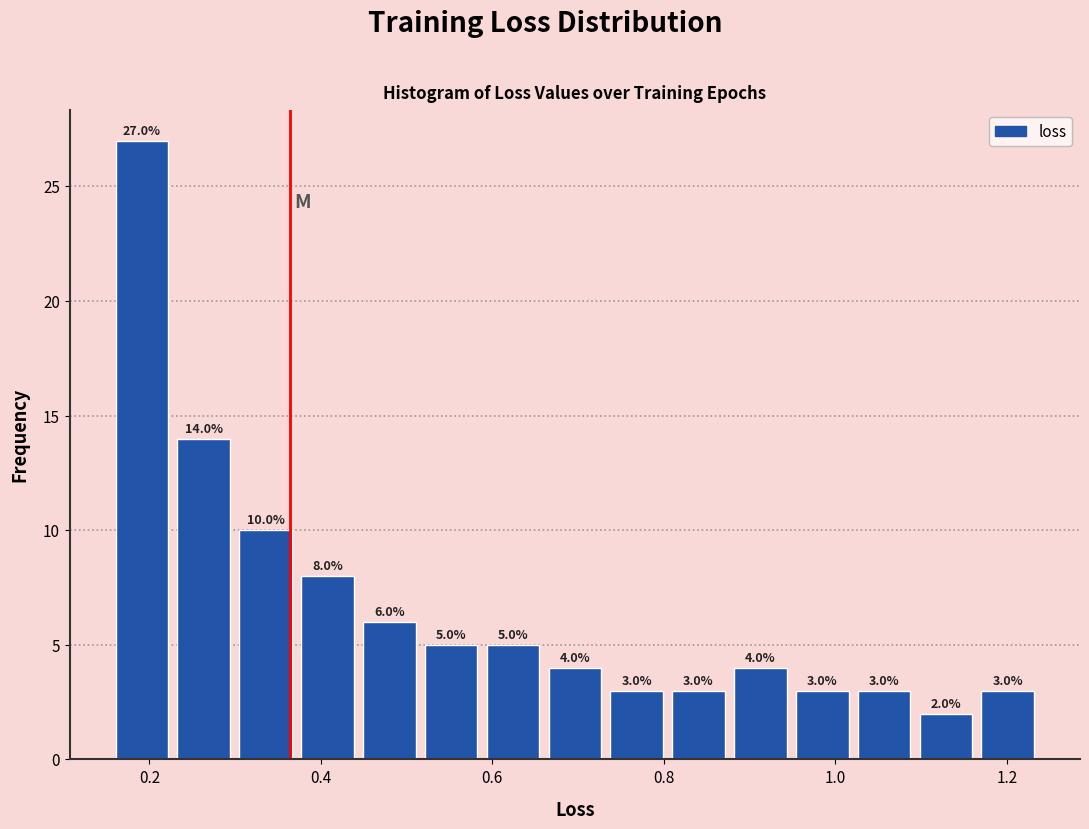

Read against the x-axis, roughly where is the centre of the tallest bar?

0.20